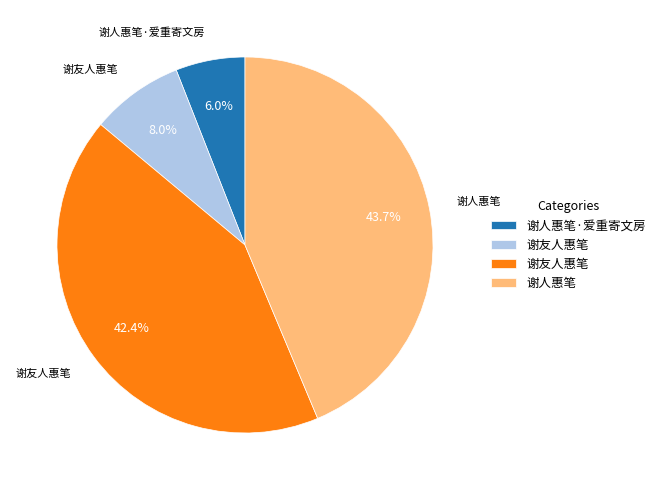

Does any single category account for the majority?

No